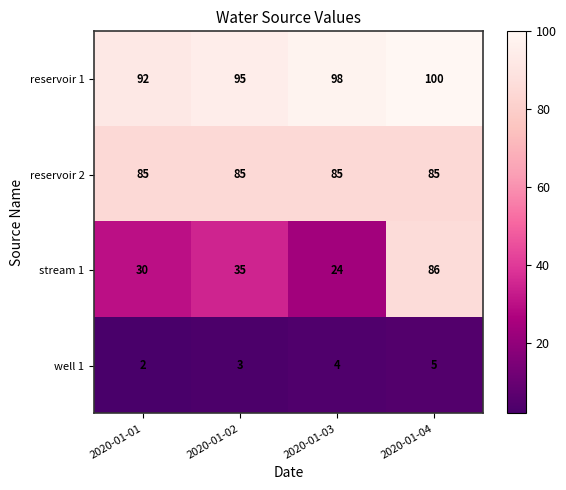

What value does the reservoir 2 series have at 2020-01-02?

85